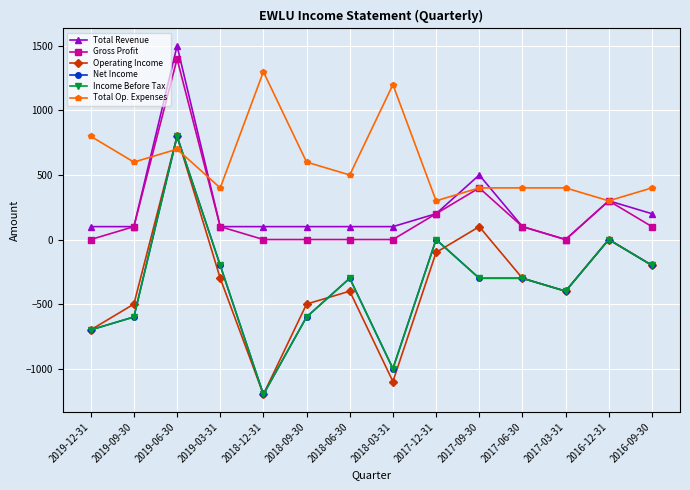

True or false: Income Before Tax and Total Revenue cross at least once.

False